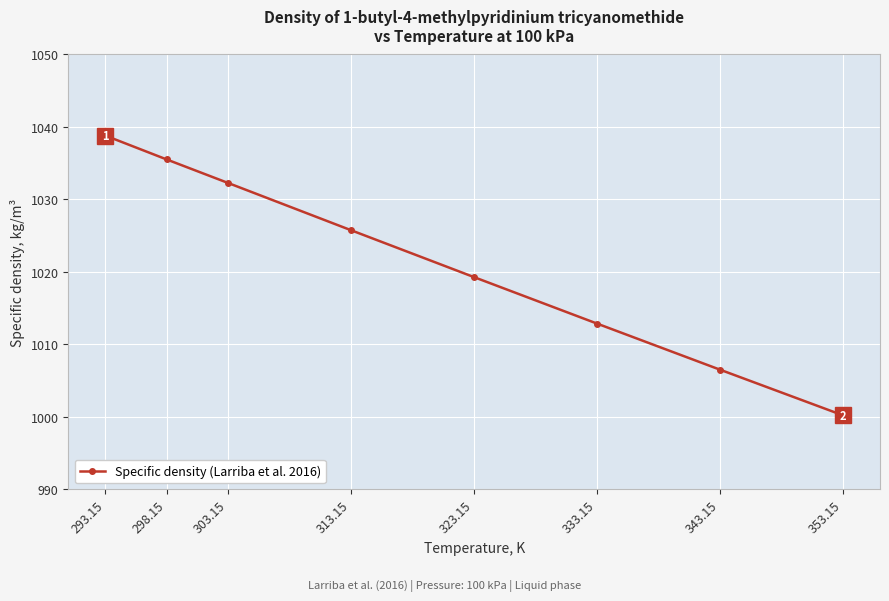

Reading right to left, what are all the values shown in this chart?

353.15=1000.2	343.15=1006.5	333.15=1012.9	323.15=1019.3	313.15=1025.8	303.15=1032.3	298.15=1035.5	293.15=1038.8